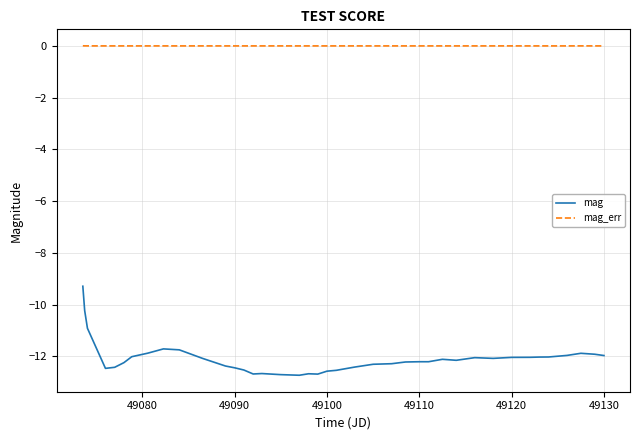

What is the difference between the maximum and minimum values in the mag series?

3.4